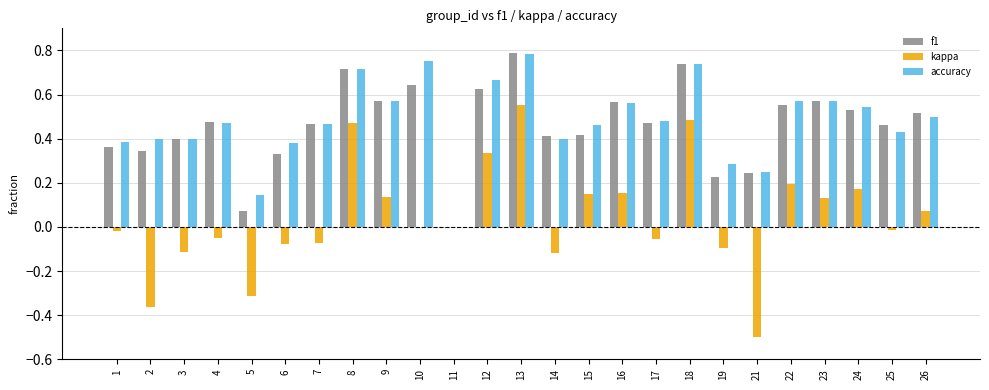

How many distinct data groups are displayed?

3